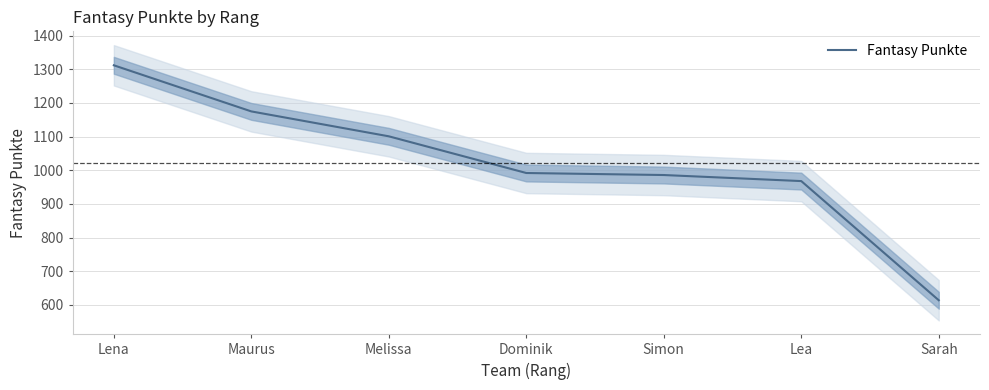

Reading left to right, extract all data points from this chart.

Lena=1312	Maurus=1175	Melissa=1101	Dominik=992	Simon=986	Lea=968	Sarah=614